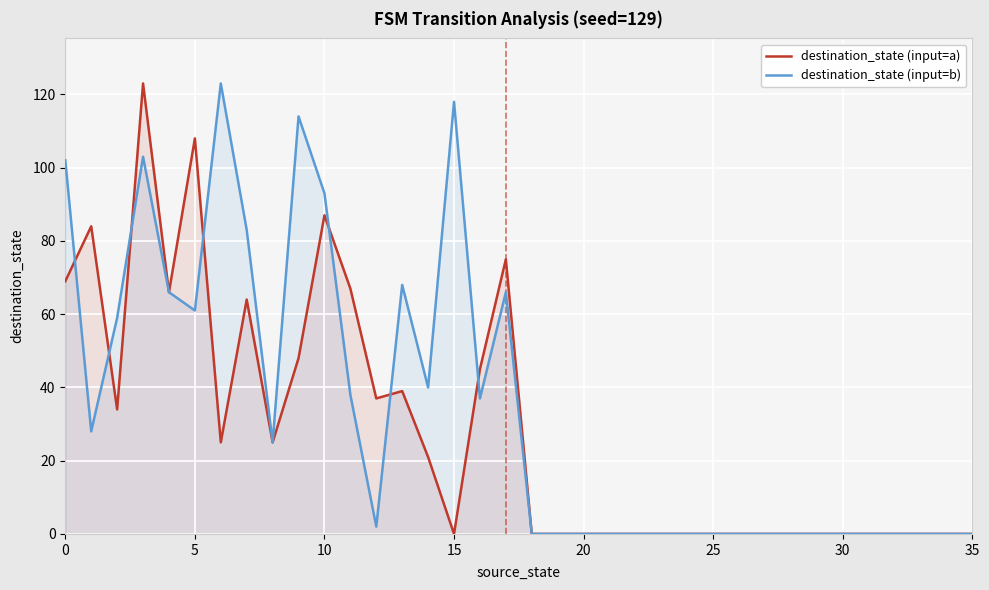

What is the approximate value of destination_state (input=a) at 13, to the nearest 5?

40